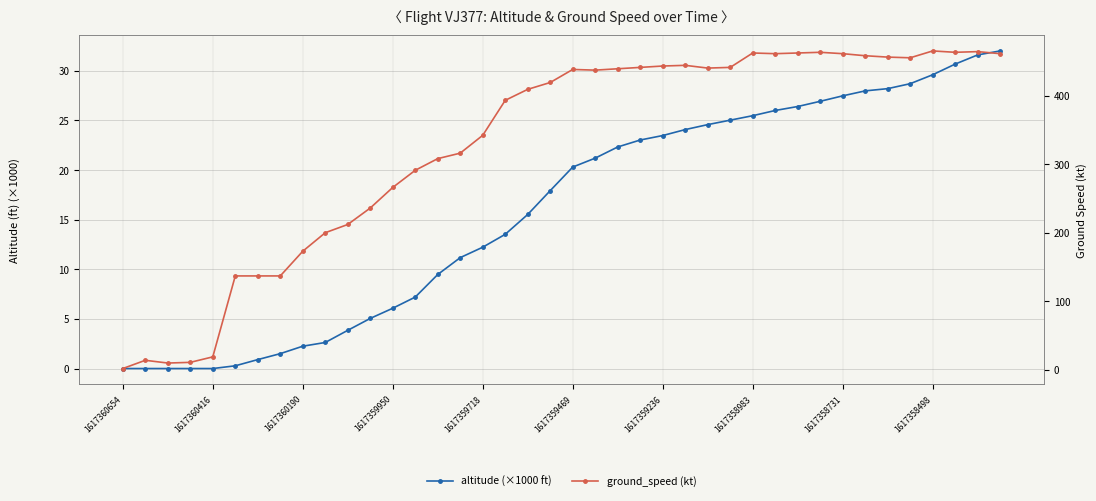

Rank the series by their average value, from highest to lowest.

ground_speed (kt), altitude (×1000 ft)